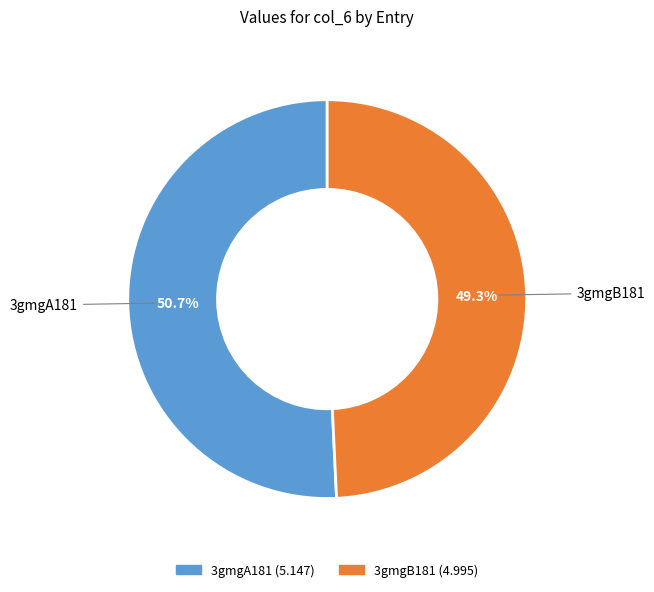

What is the total percentage of 3gmgB181 and 3gmgA181?

100.0%